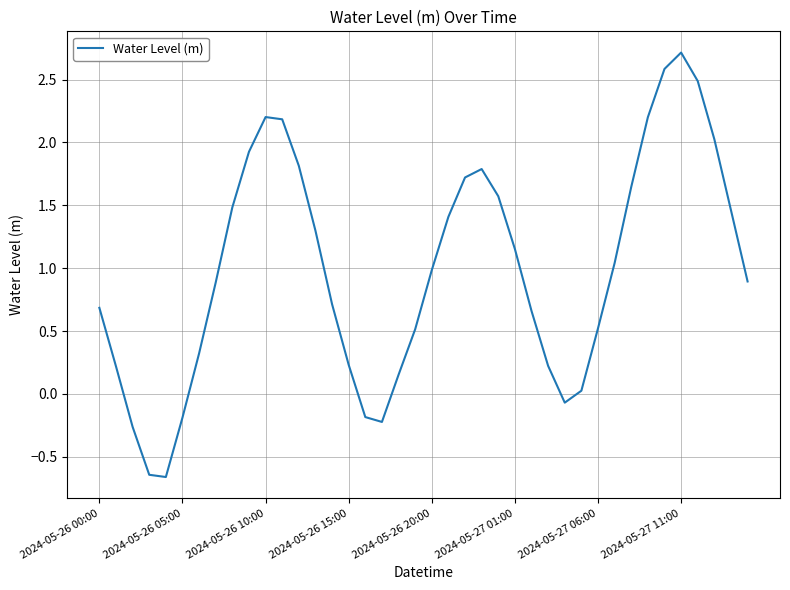

What is the greatest value displayed?

2.7